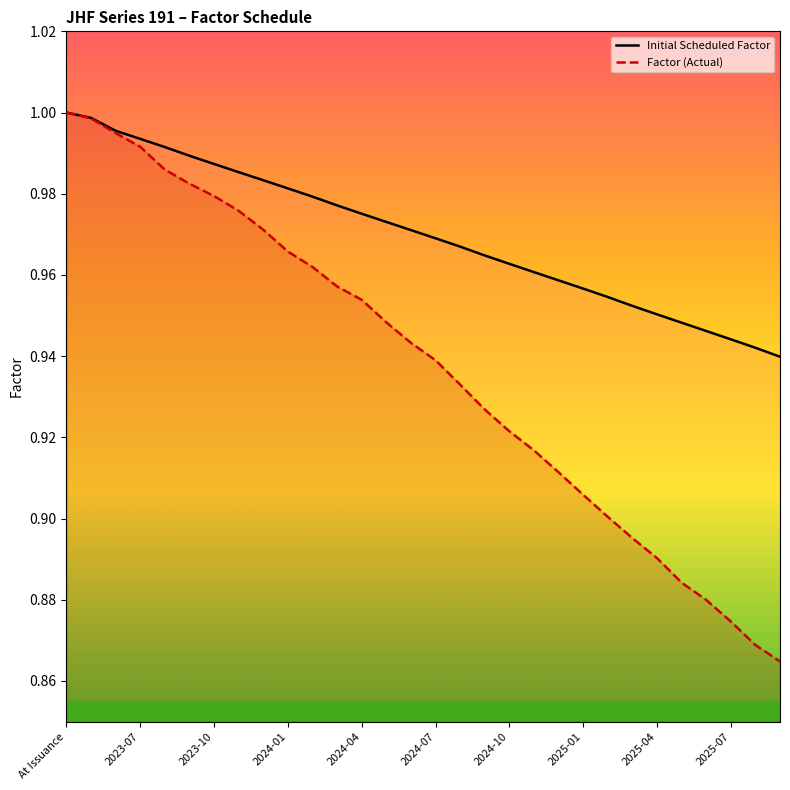

What is the difference between the maximum and minimum values in the Initial Scheduled Factor series?

0.1